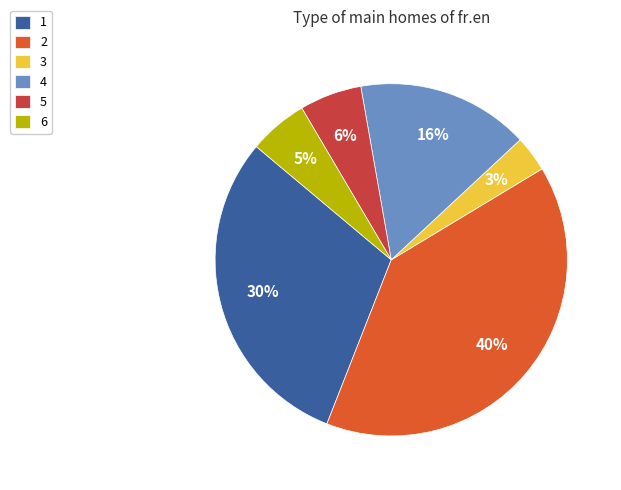

To the nearest percent, what percentage of the pie is 2?

40%